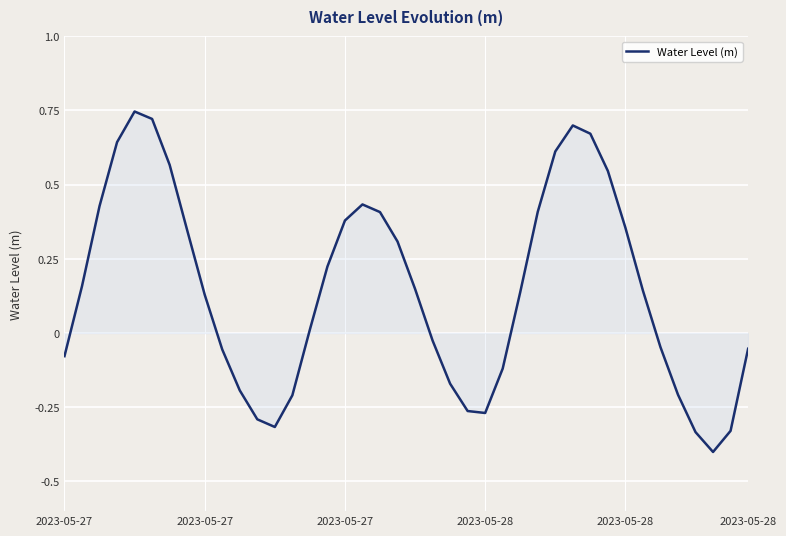

Does the chart display data point markers on the line(s)?

No